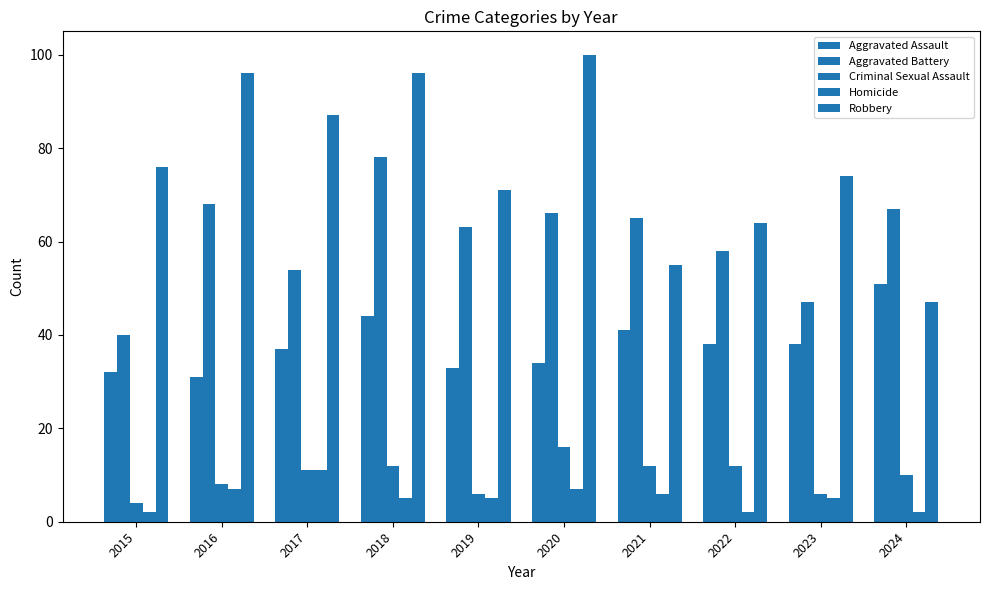

Is it true that Aggravated Assault equals 41 at 2021?

True